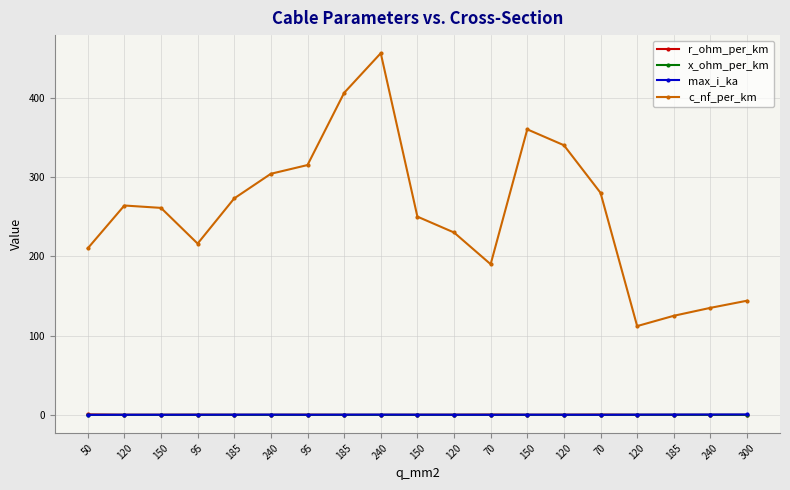

Where is c_nf_per_km nearest to the value 284?

70